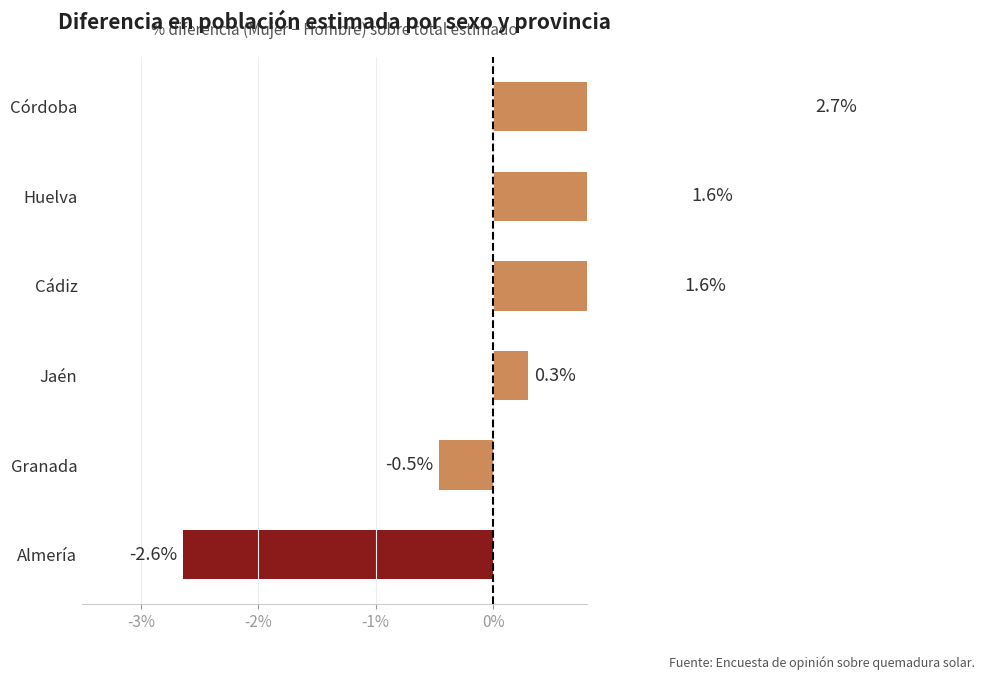

How many data points are less than 1?

3